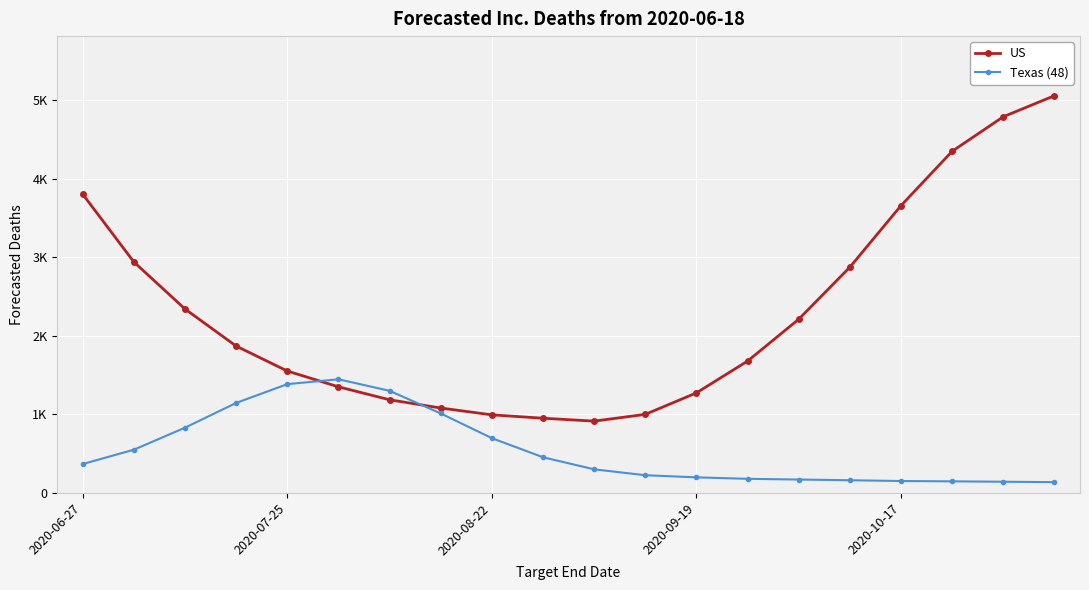

What is the greatest value displayed?

5060